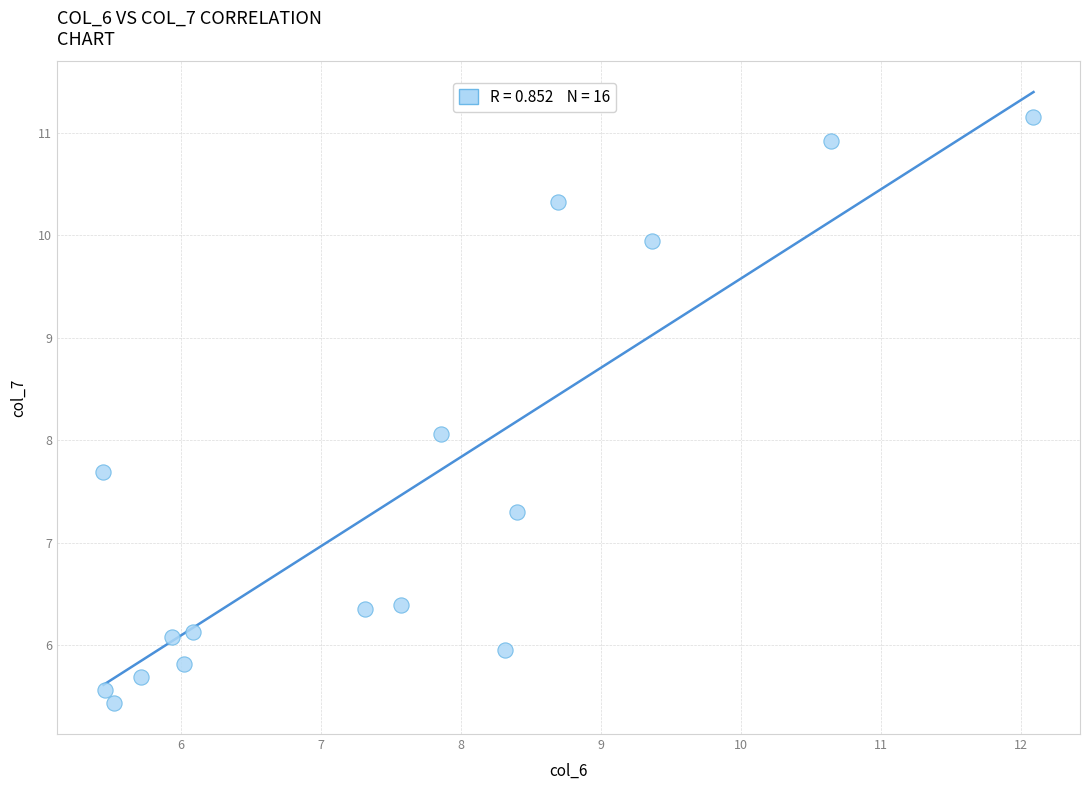

What is the range of Y values (max minus min)?

5.7